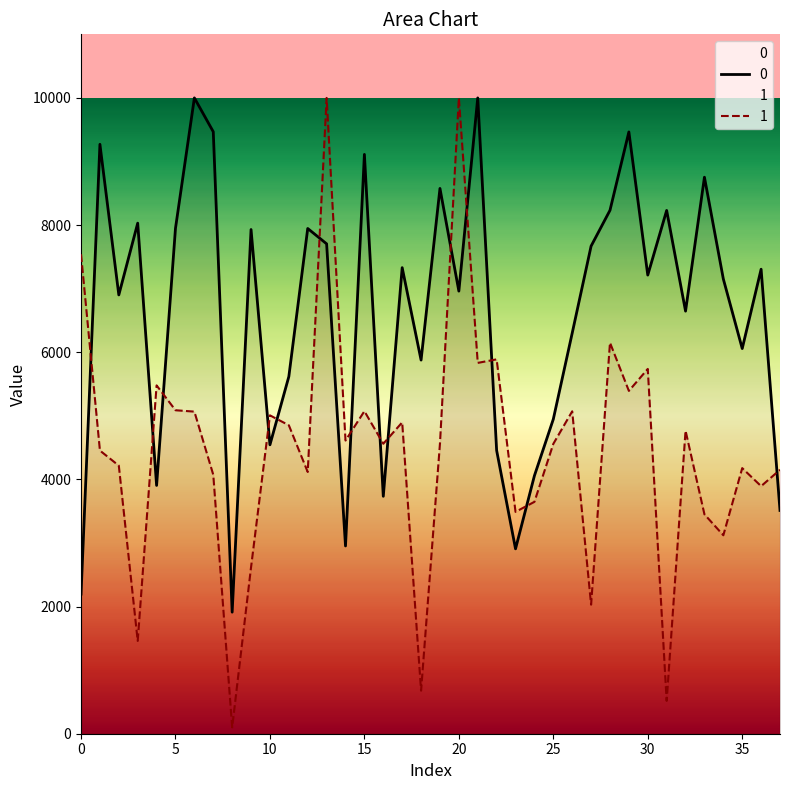

Is the value of 0 at 5 greater than the value of 1 at 0?

Yes